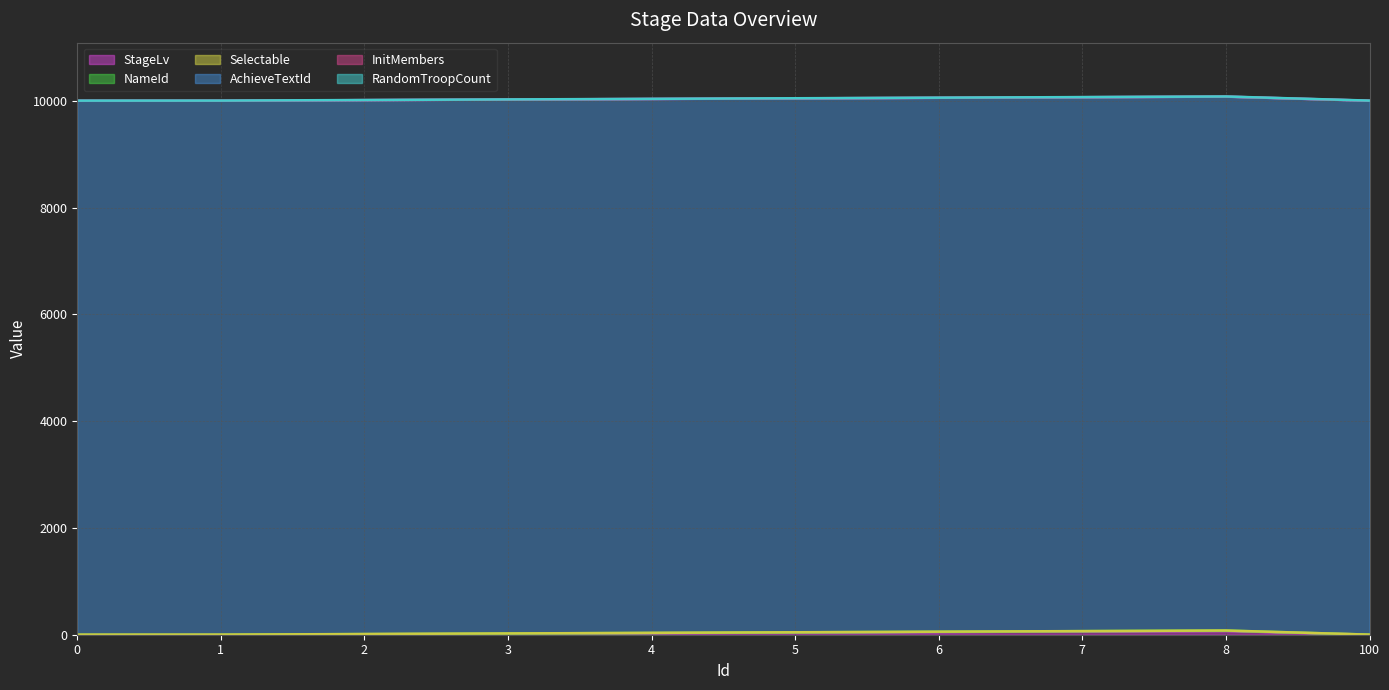

How many lines are shown in the chart?

6